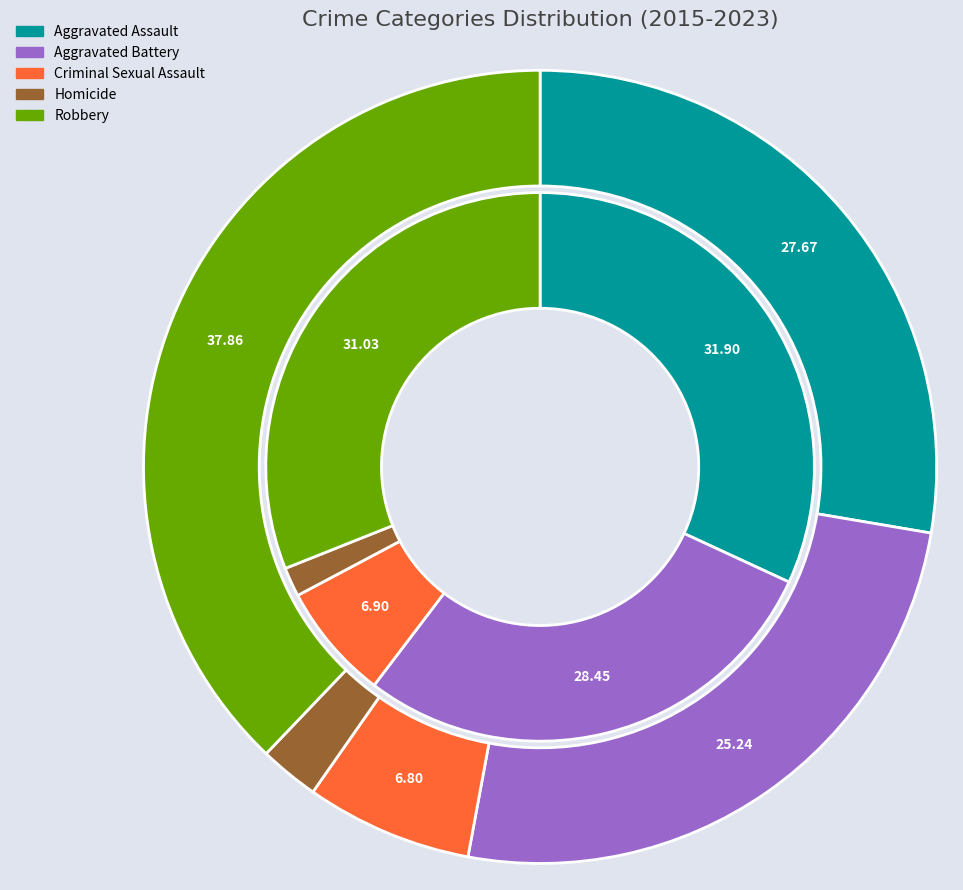

Does 5 account for over 50% of the chart?

No